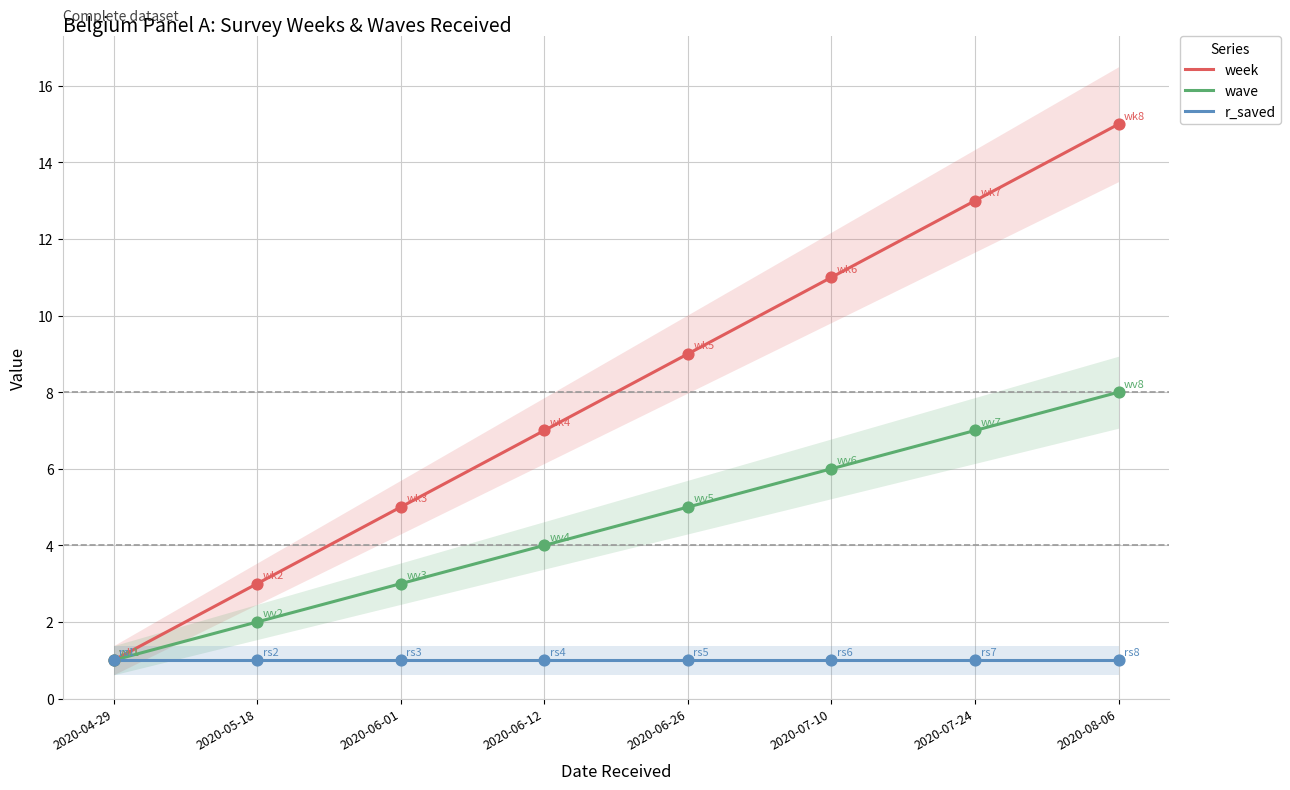

What is the total value across all series at 2020-06-12?

12